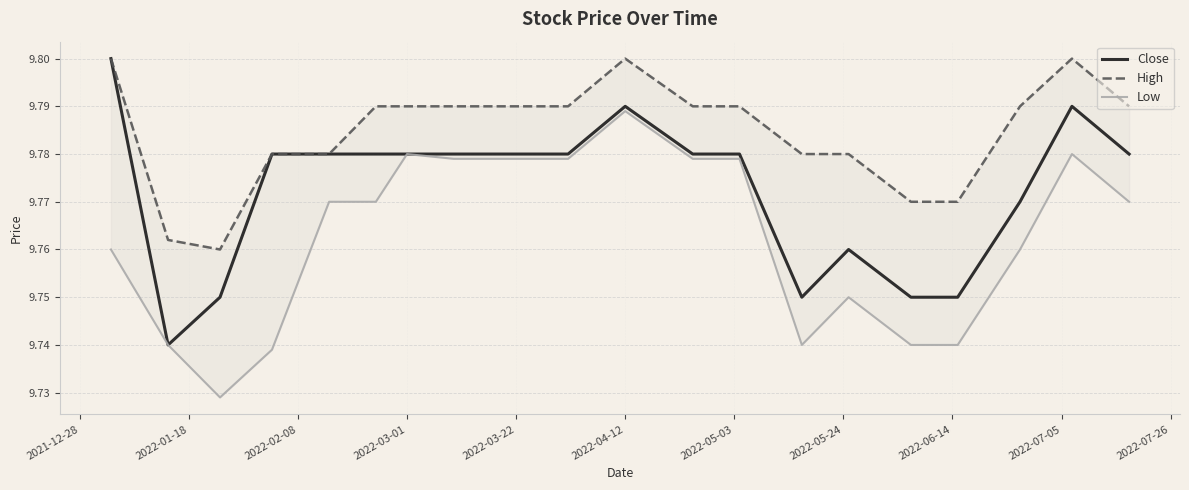

What is the sum of all High values?

195.7